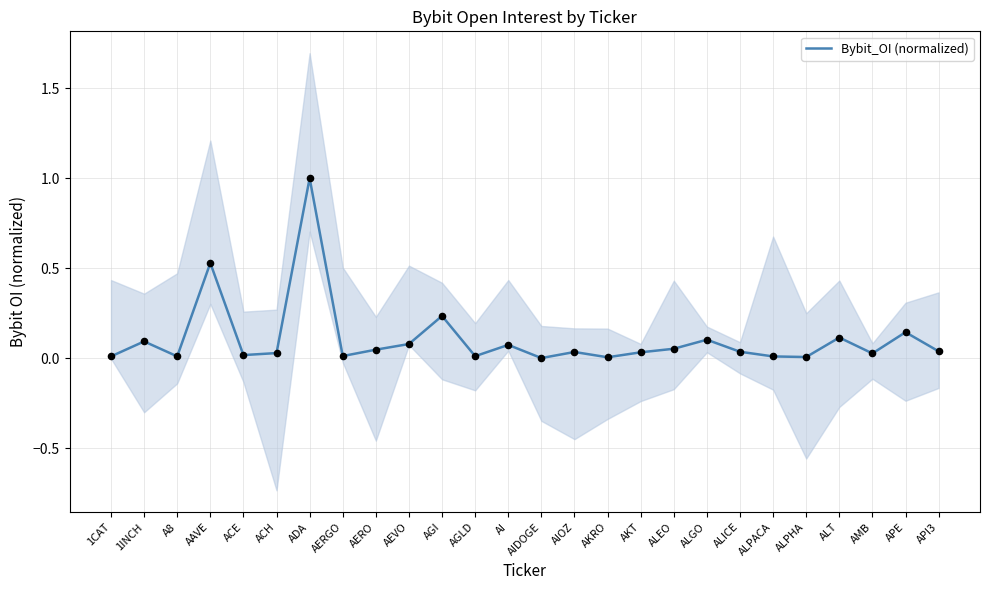

Which has a higher value, AIDOGE or APE?

APE